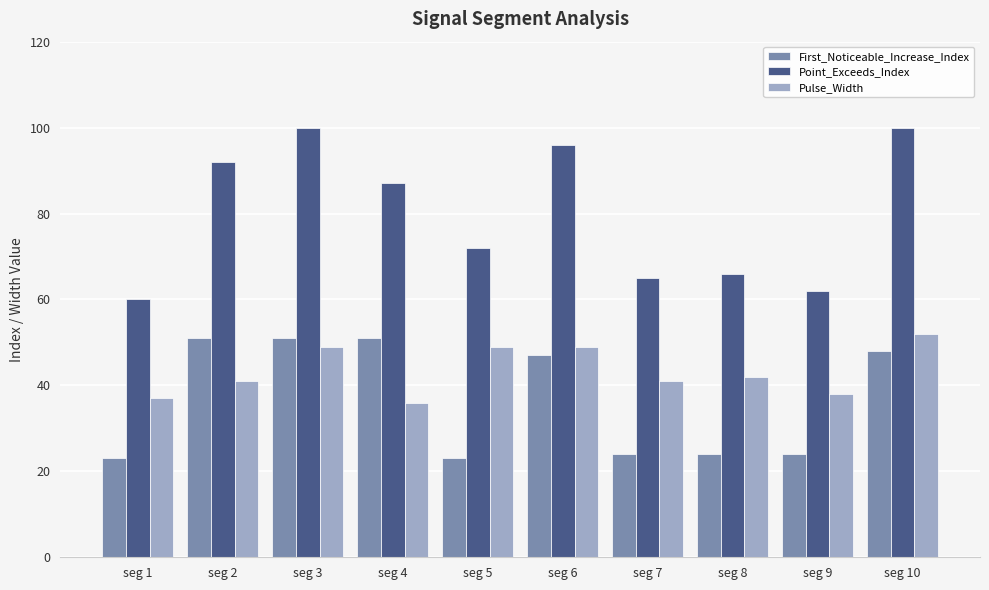

Where is Point_Exceeds_Index nearest to the value 80?

seg 4